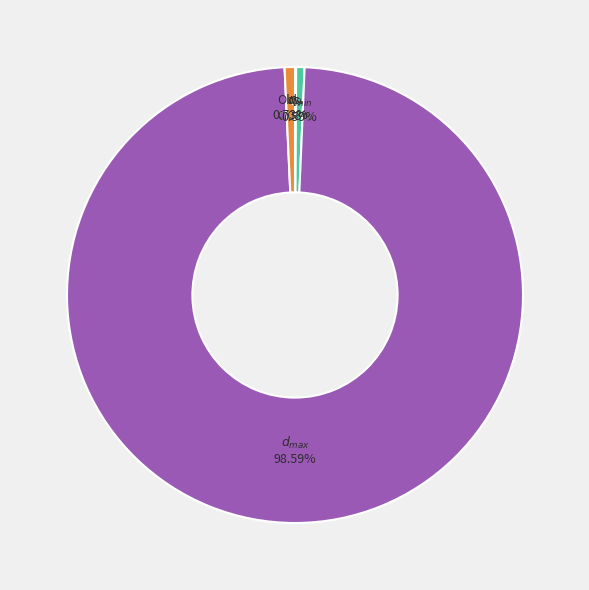

Is there a majority slice in this chart?

Yes